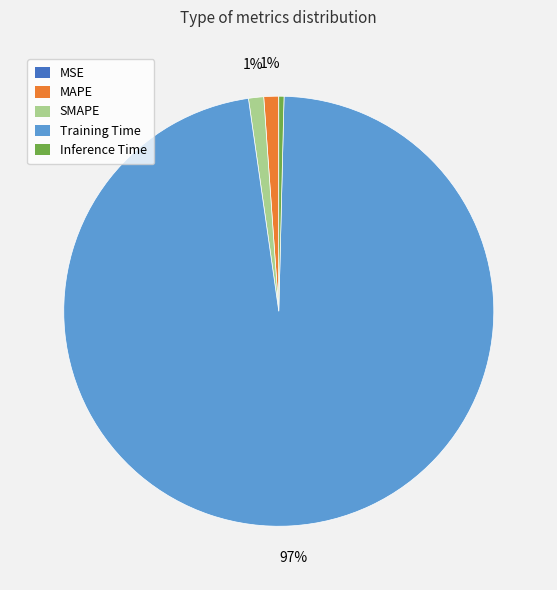

Do SMAPE and MAPE together represent more than half of the pie?

No